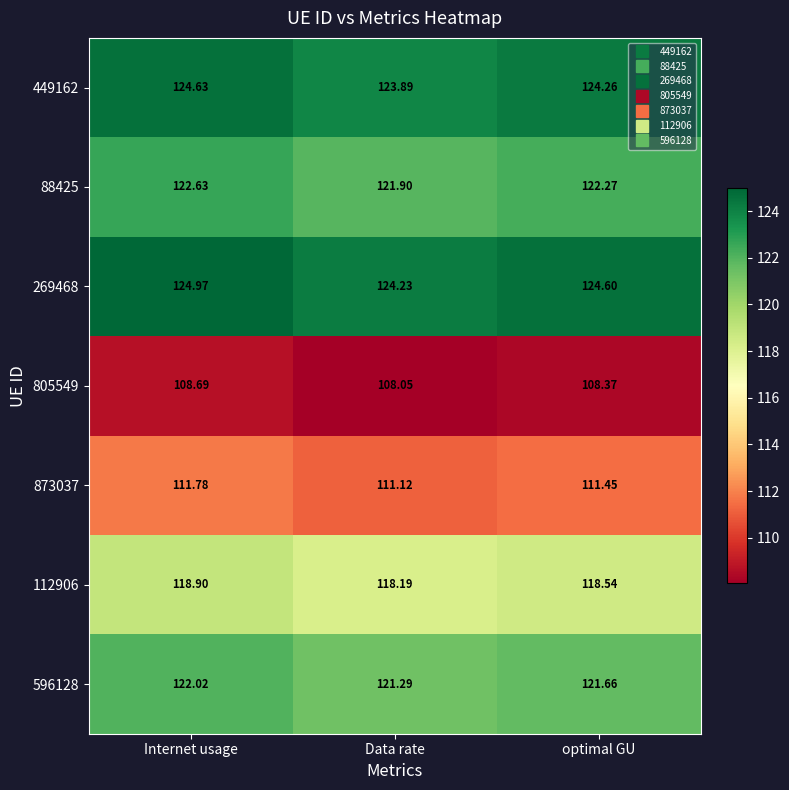

Where is 873037 nearest to the value 111?

Data rate